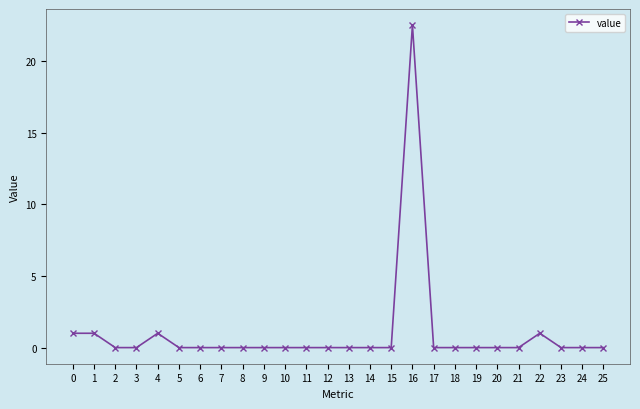

What is the maximum value shown in the chart?

22.5